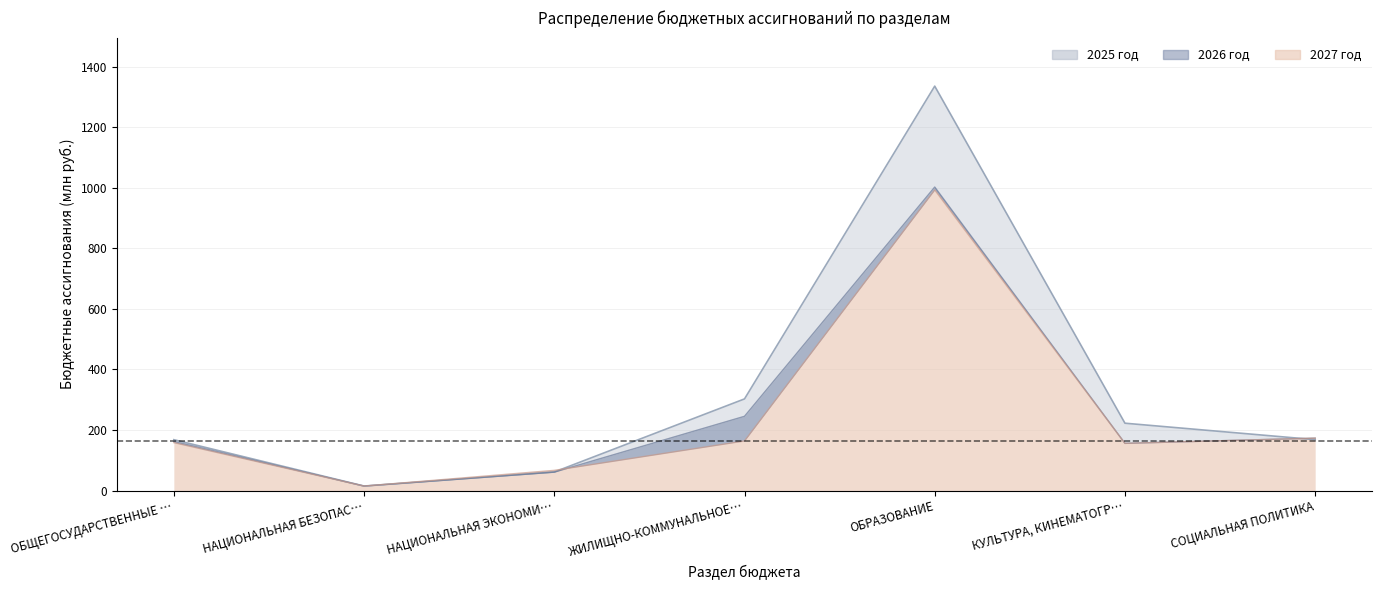

How many times do 2026 год and 2027 год cross each other?

2